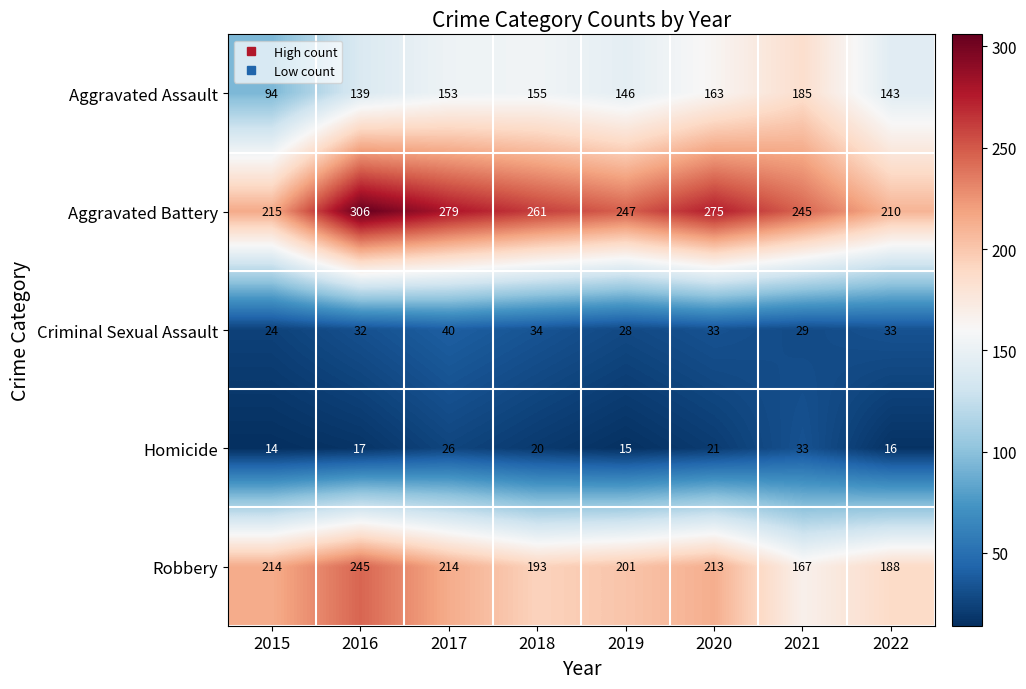

Where is Aggravated Battery nearest to the value 258?

2018